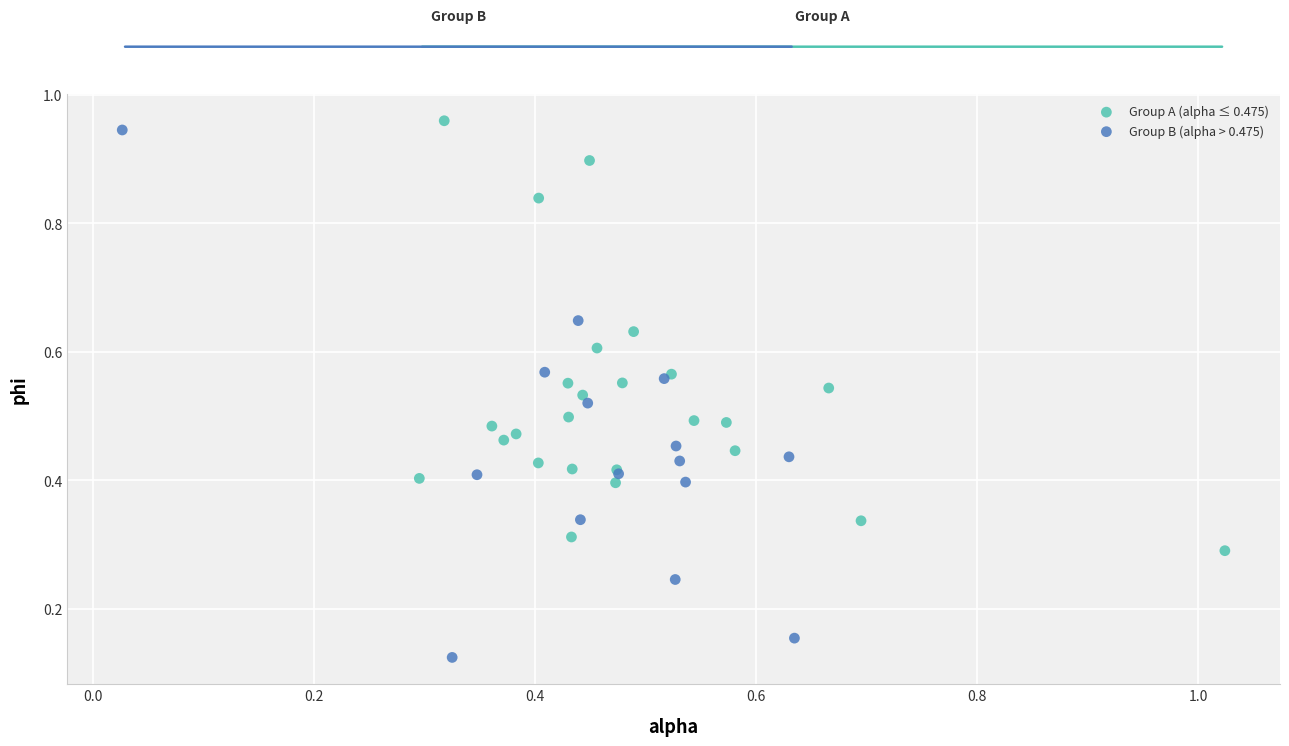

Which series reaches the maximum Y coordinate?

Group A (alpha ≤ 0.475)